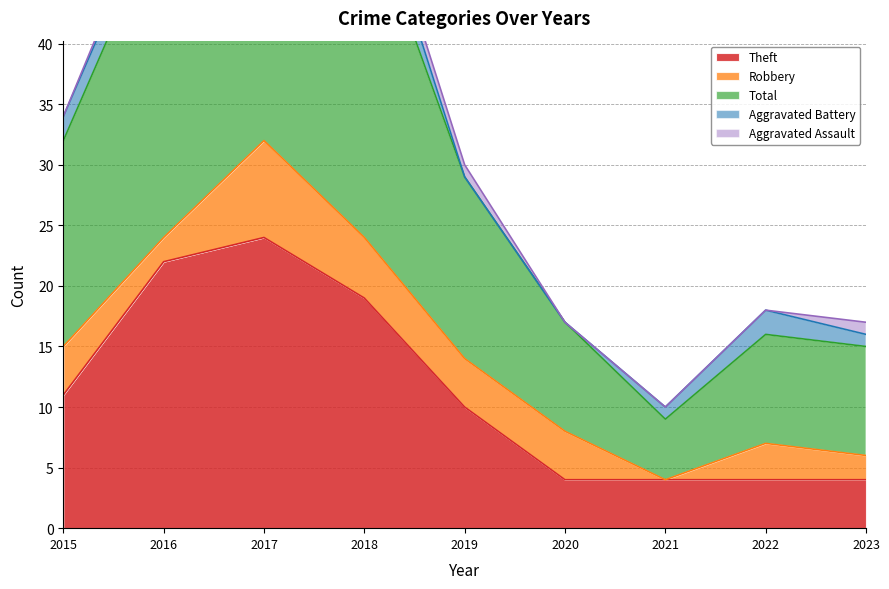

Reading left to right, transcribe all the data shown in this chart.

Theft: 11	22	24	19	10	4	4	4	4
Robbery: 4	2	8	5	4	4	0	3	2
Total: 17	27	35	28	15	9	5	9	9
Aggravated Battery: 2	2	1	3	0	0	1	2	1
Aggravated Assault: 0	1	1	1	1	0	0	0	1